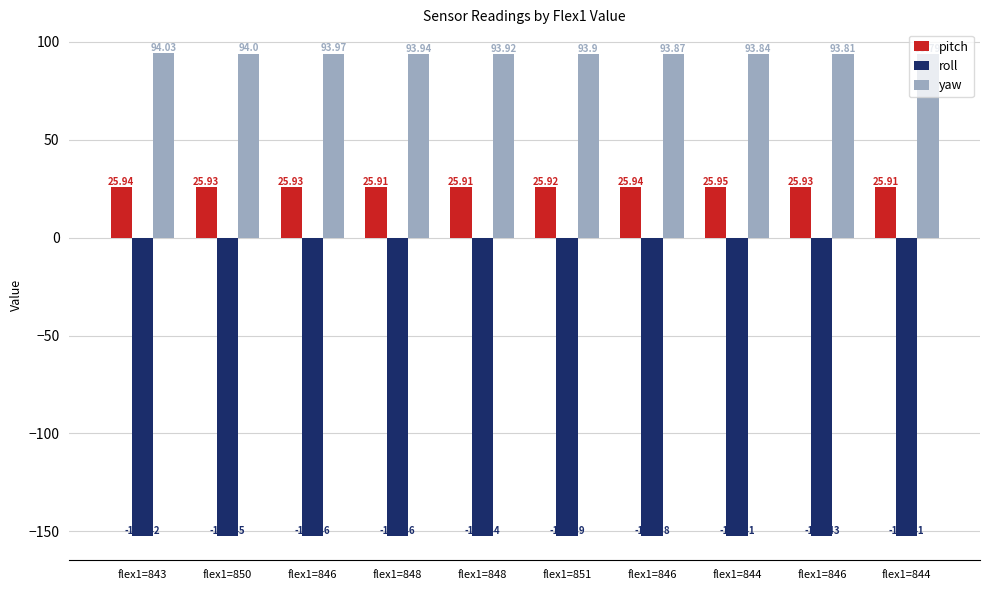

What is the greatest value displayed?

94.0